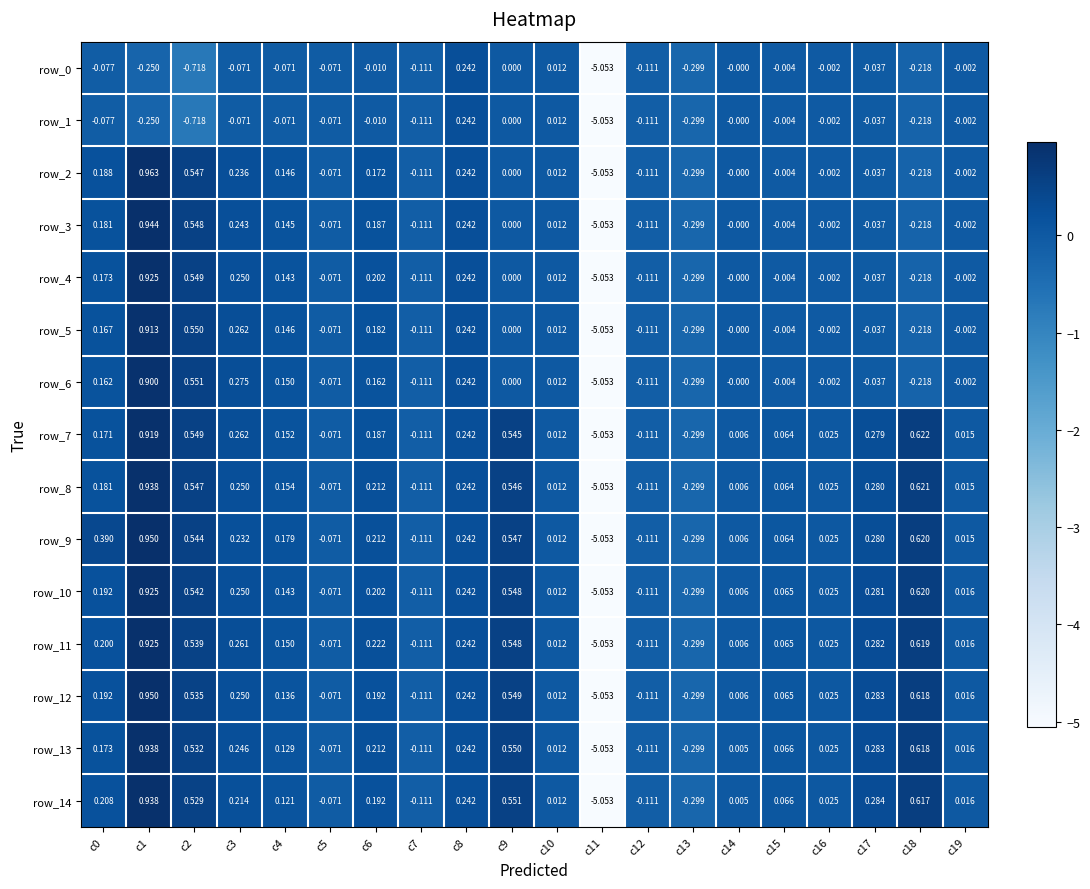

How many negative values does the row_11 series have?

5